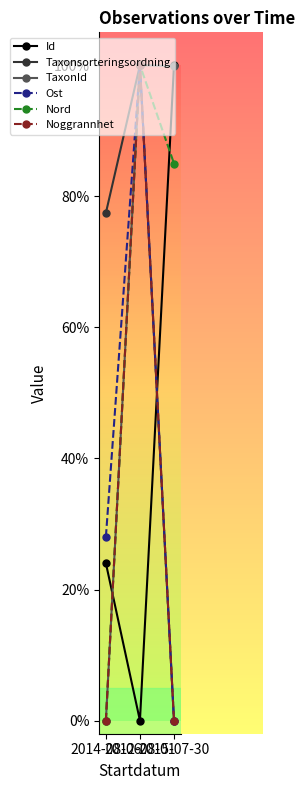

What is the difference between the highest and lowest values at 2012-08-01?

1.0